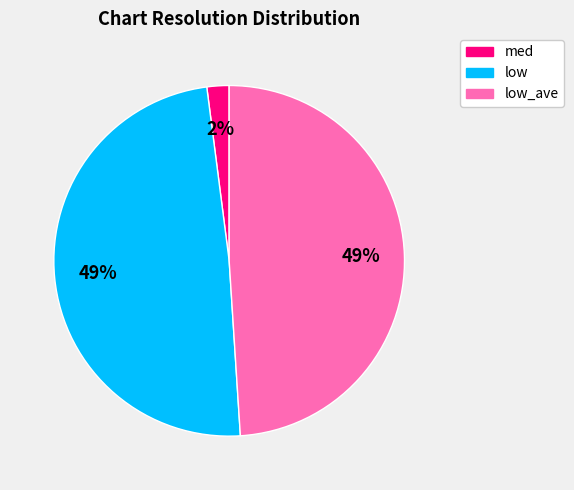

To the nearest percent, what is the difference between the largest and smallest slice percentages?

47%